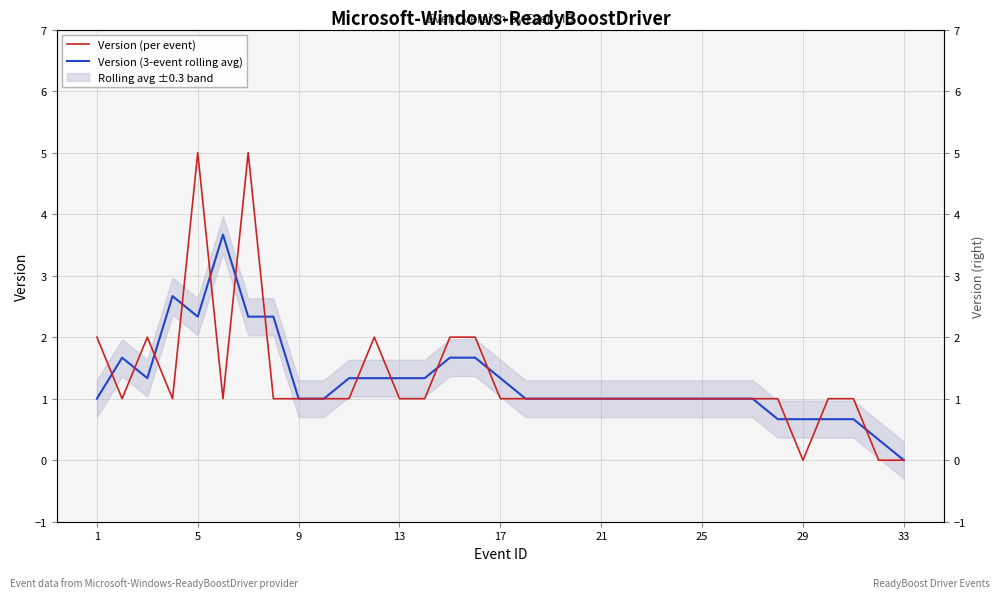

What is the value of the Version (3-event rolling avg) point at the 5th from the left?

2.3